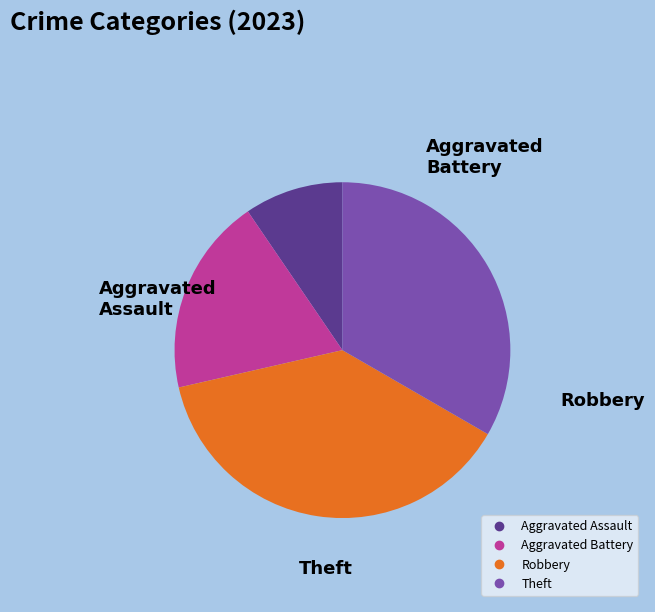

Which slice is the smallest?

Aggravated Assault